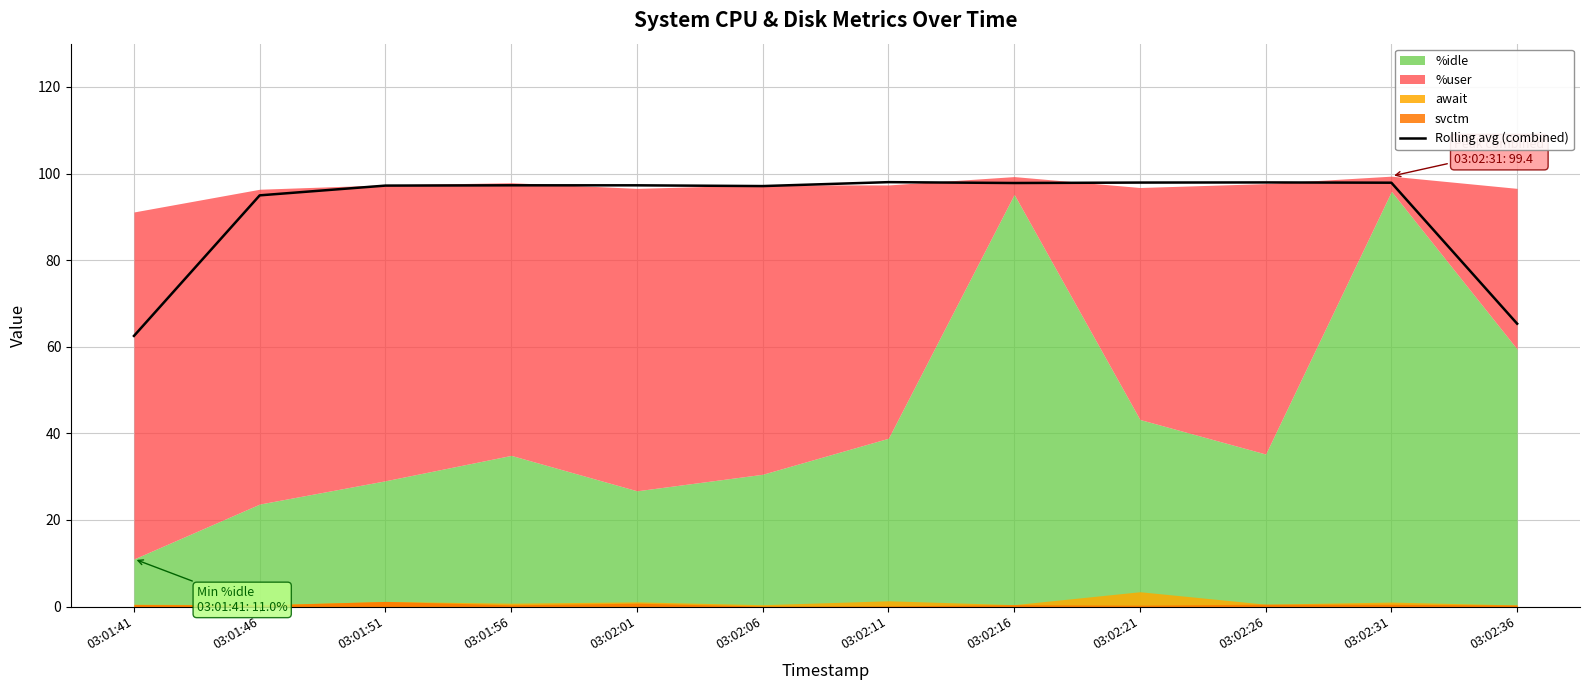

True or false: the data shows 97.2 at 03:01:51.

True